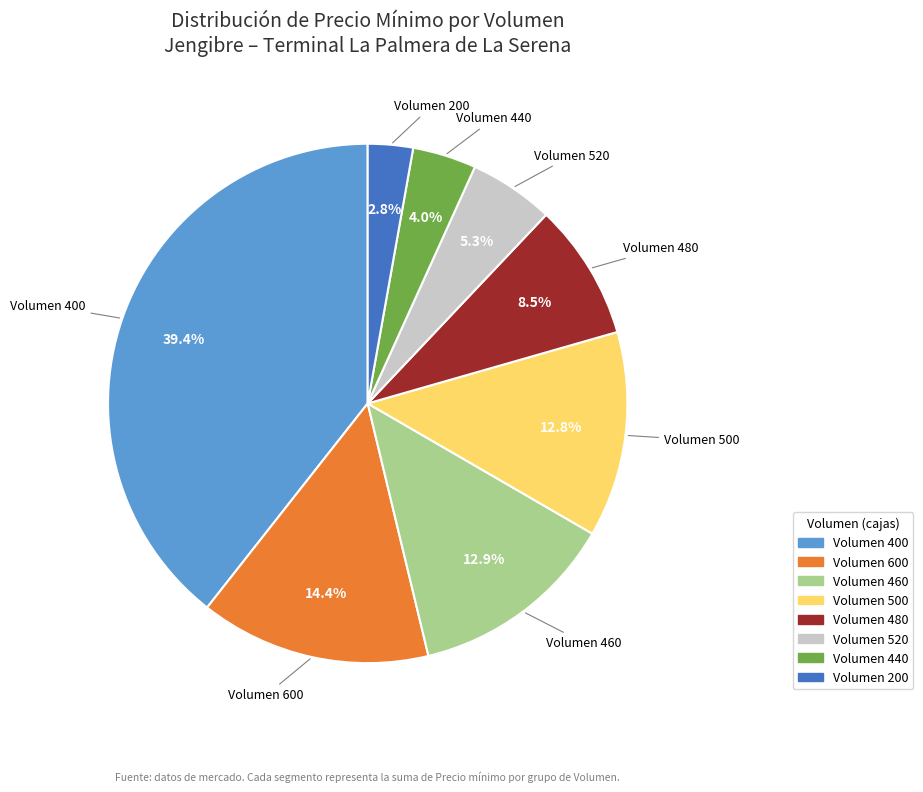

Is there a majority slice in this chart?

No